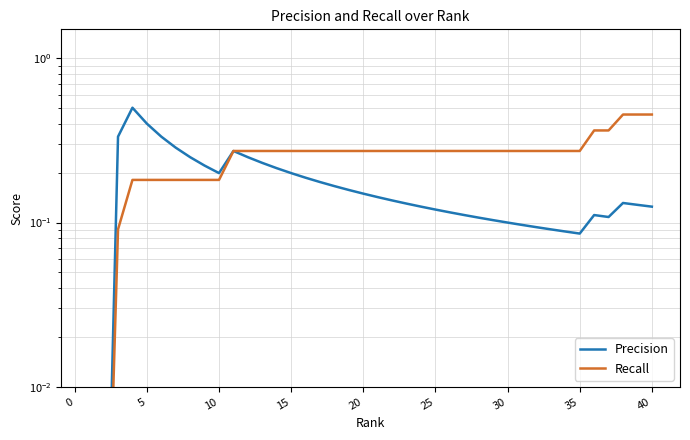

Rank the series at 25 from lowest to highest value.

Recall, Precision